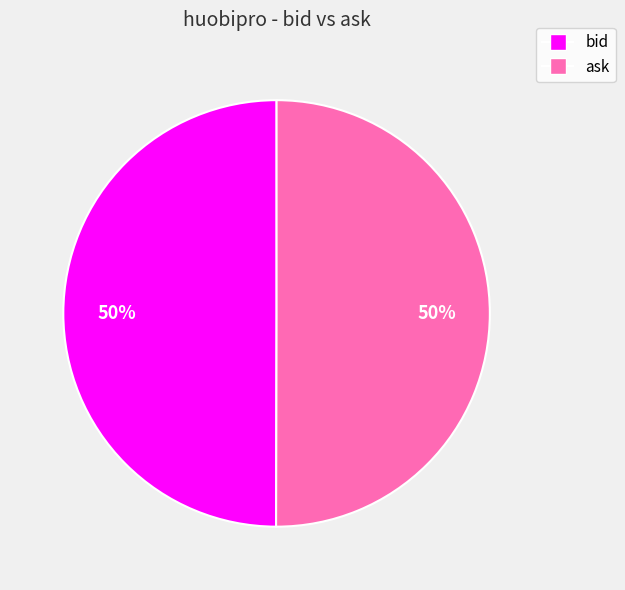

How many segments does this pie chart have?

2